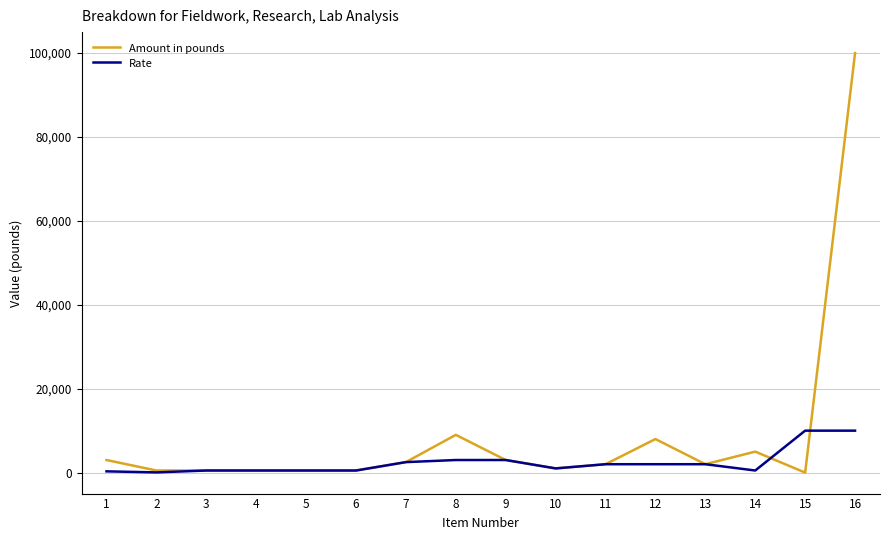

List the series in order of their peak value, lowest first.

Rate, Amount in pounds